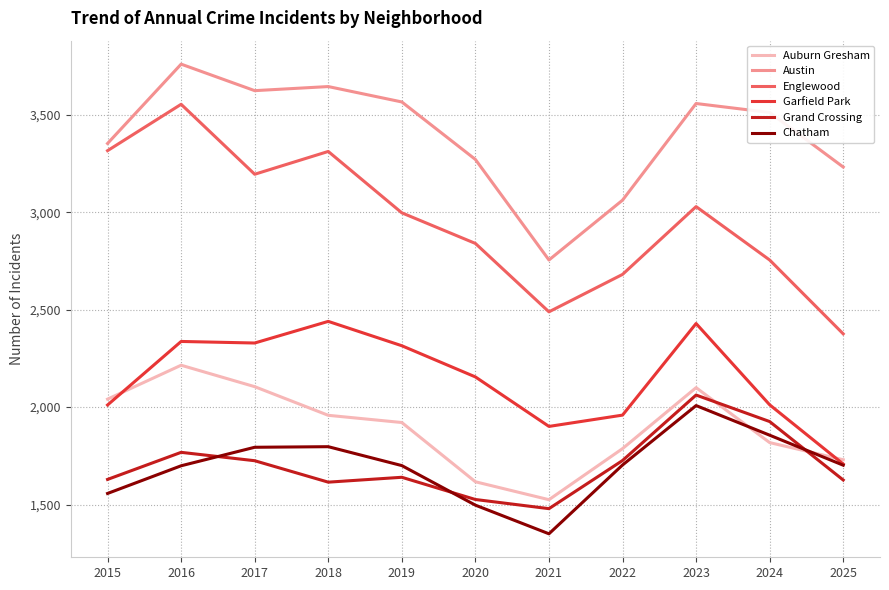

True or false: Chatham and Austin intersect in this chart.

False